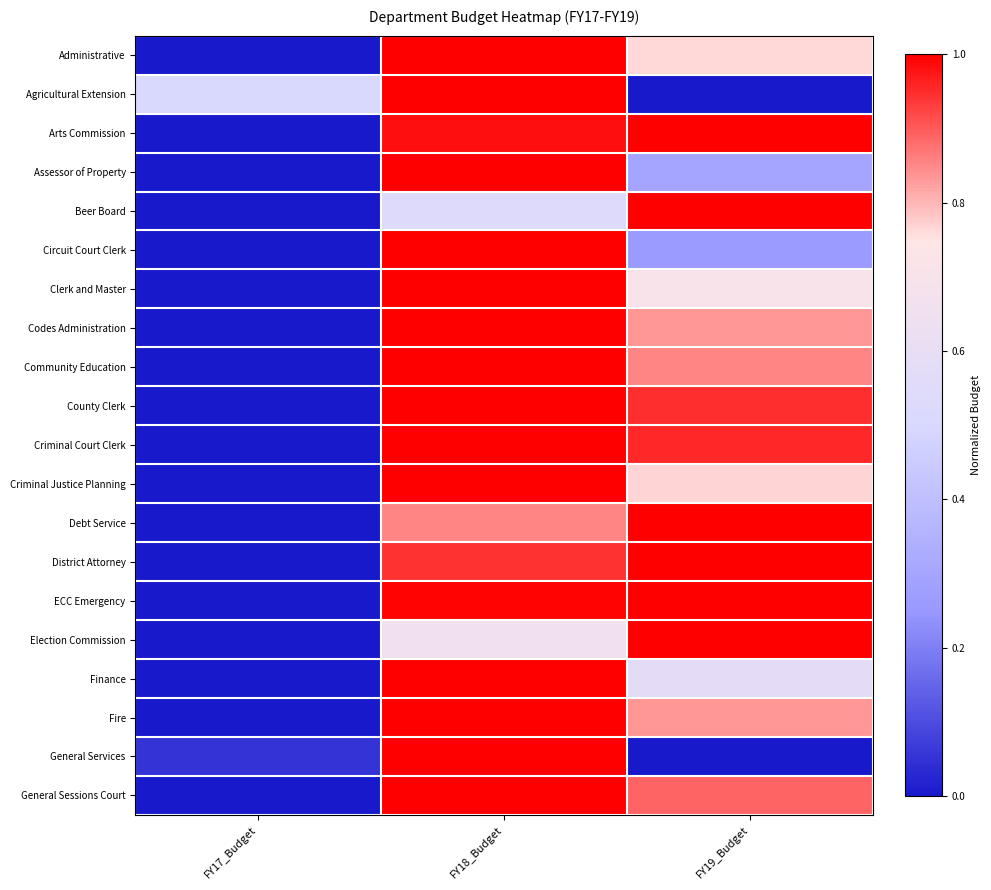

Which label corresponds to the smallest value in the chart?

FY17_Budget